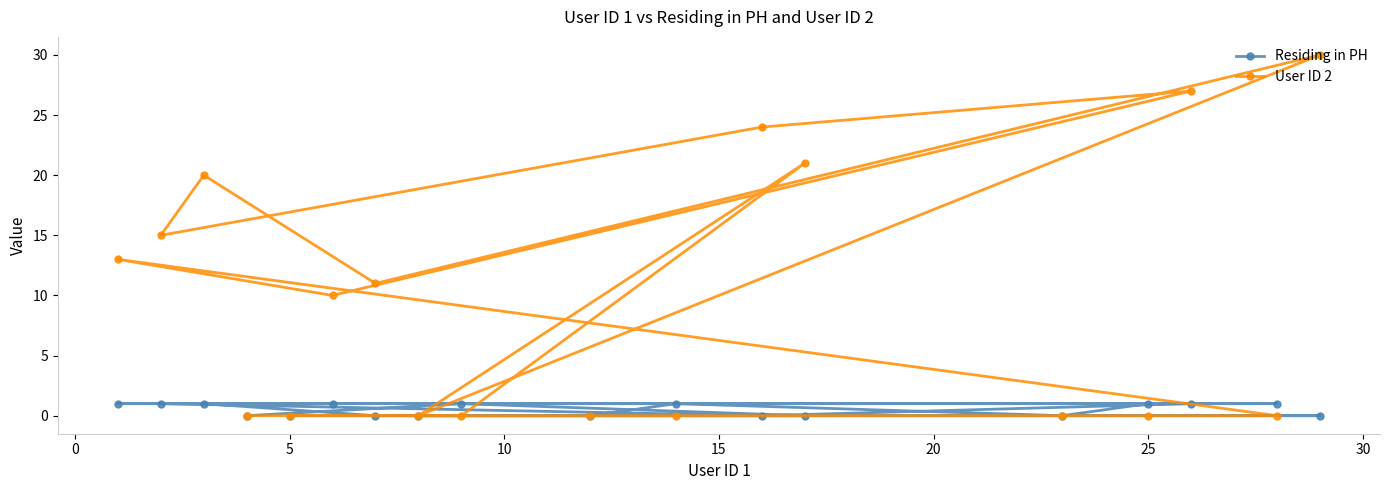

How many lines are shown in the chart?

2